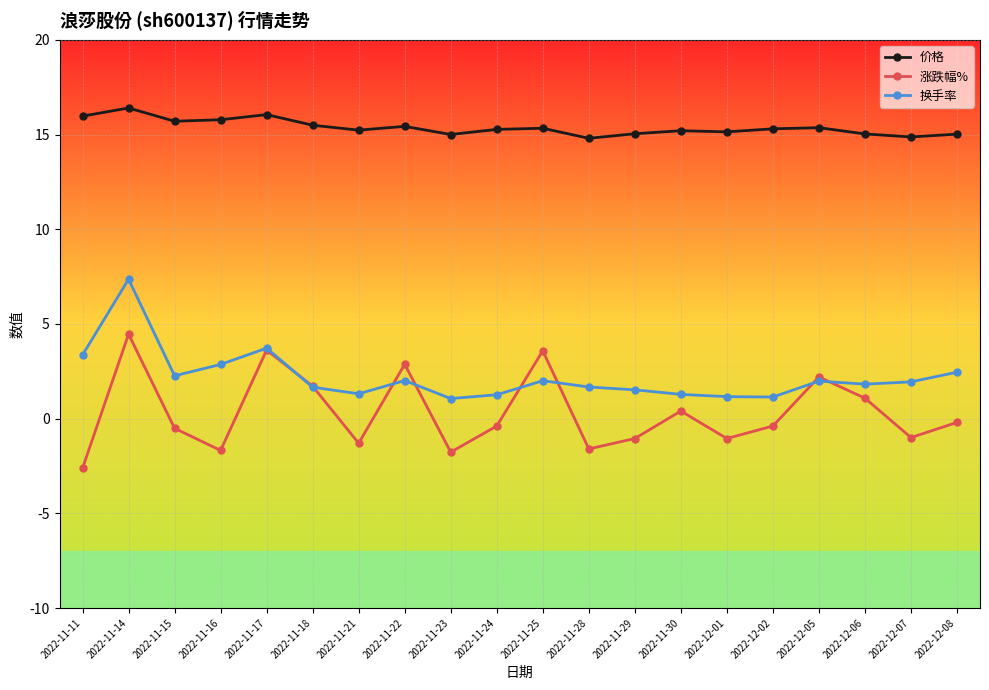

Where is the first local maximum for 价格?

2022-11-14